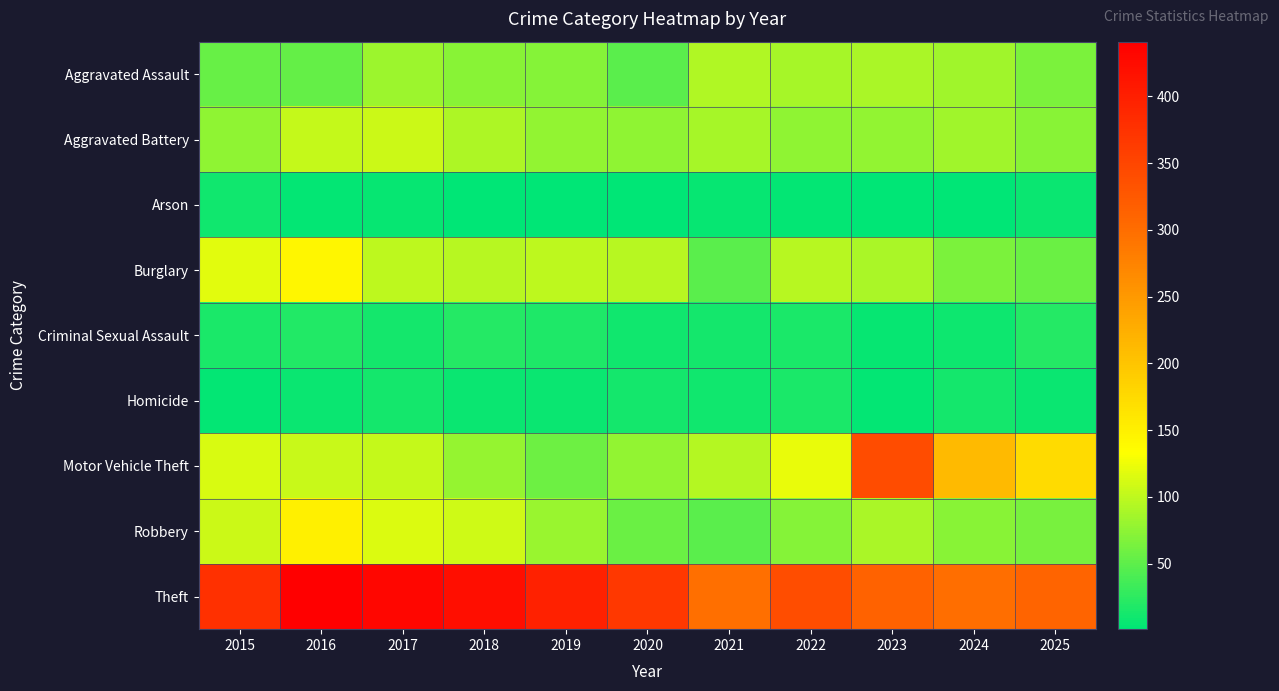

At how many categories does at least one series exceed 256?

11